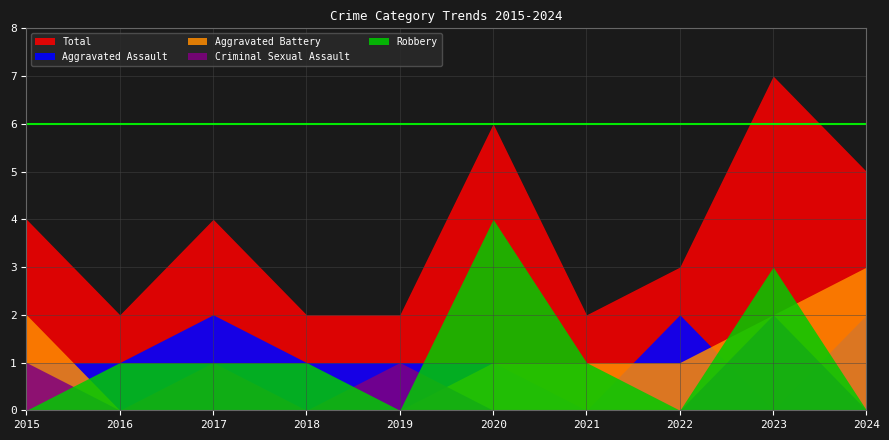

What is the difference between the Aggravated Battery values at 2022 and 2015?

1